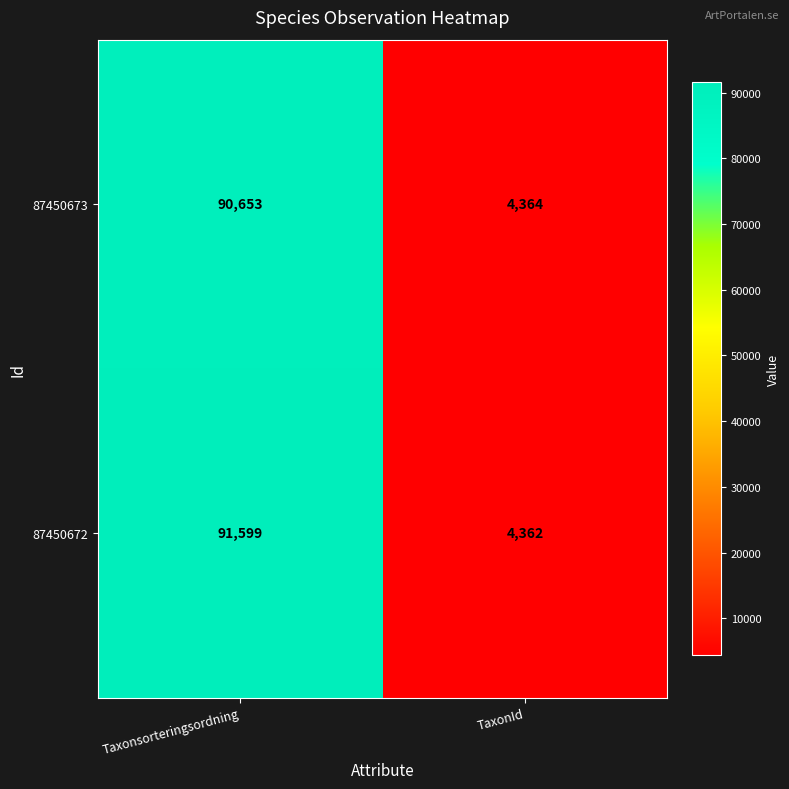

What is the sum of all 87450672 values?

95961